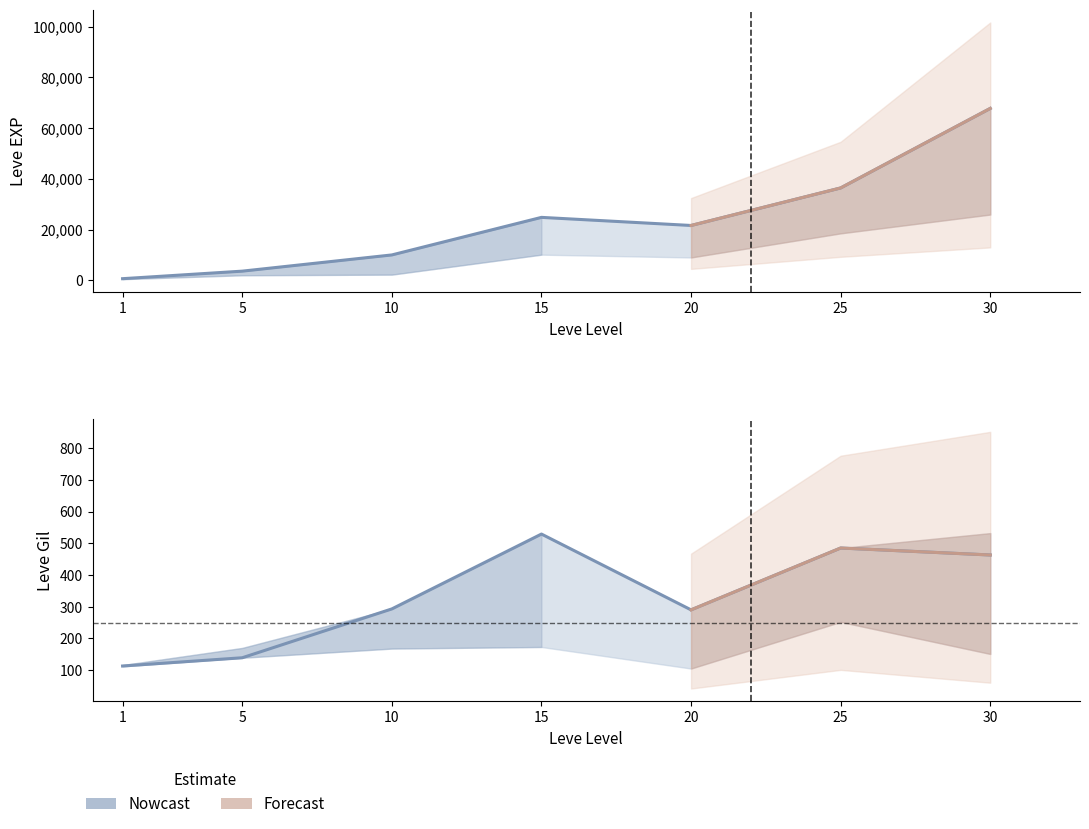

The value of Leve EXP at 30 is 67730. True or false?

True